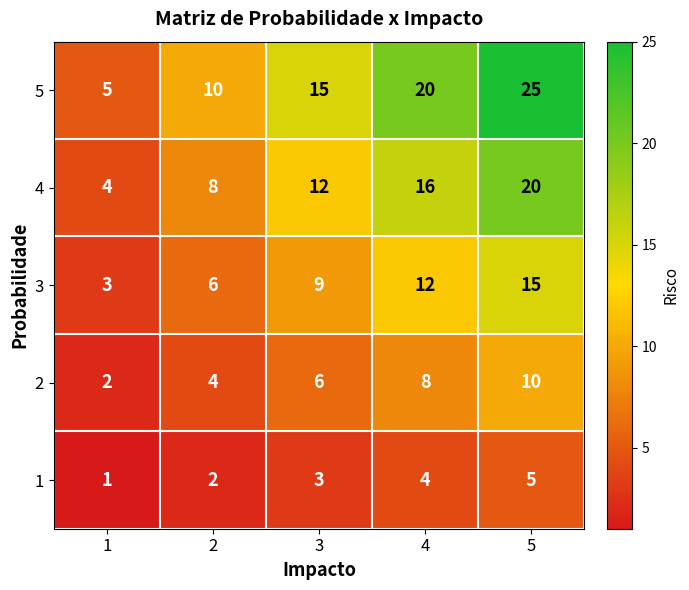

What is the difference between the 5 values at 5 and 1?

20